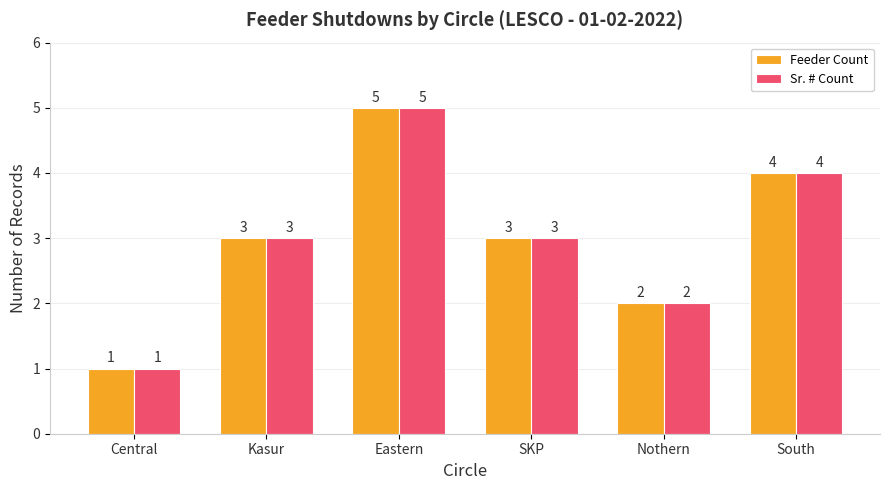

Does the chart contain any negative values?

No